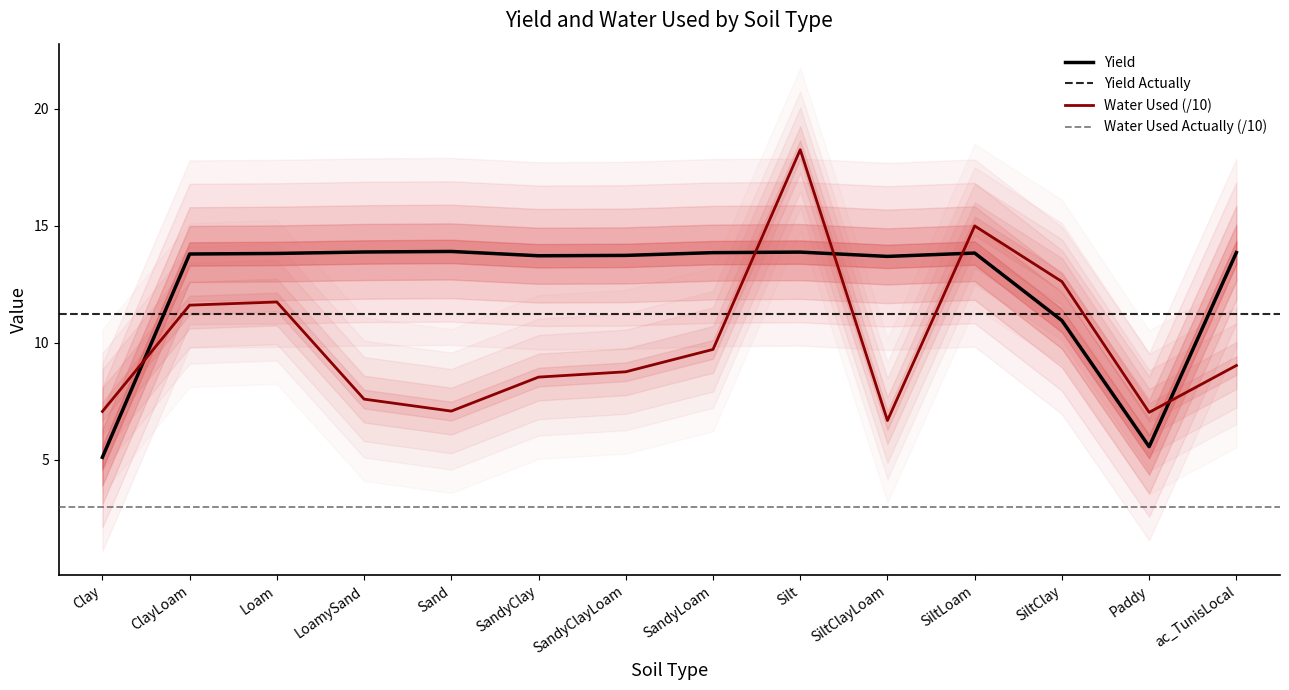

What is the difference between the second highest and second lowest values in the Yield series?

8.3